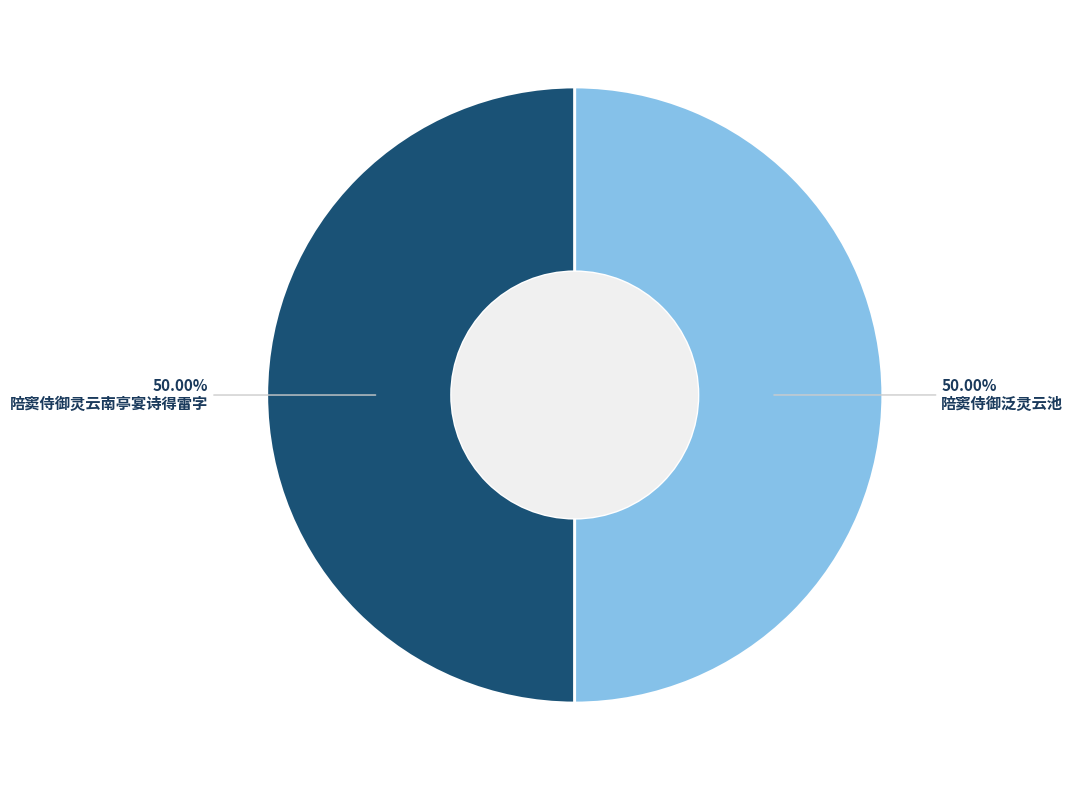

How many slices are in this pie chart?

2